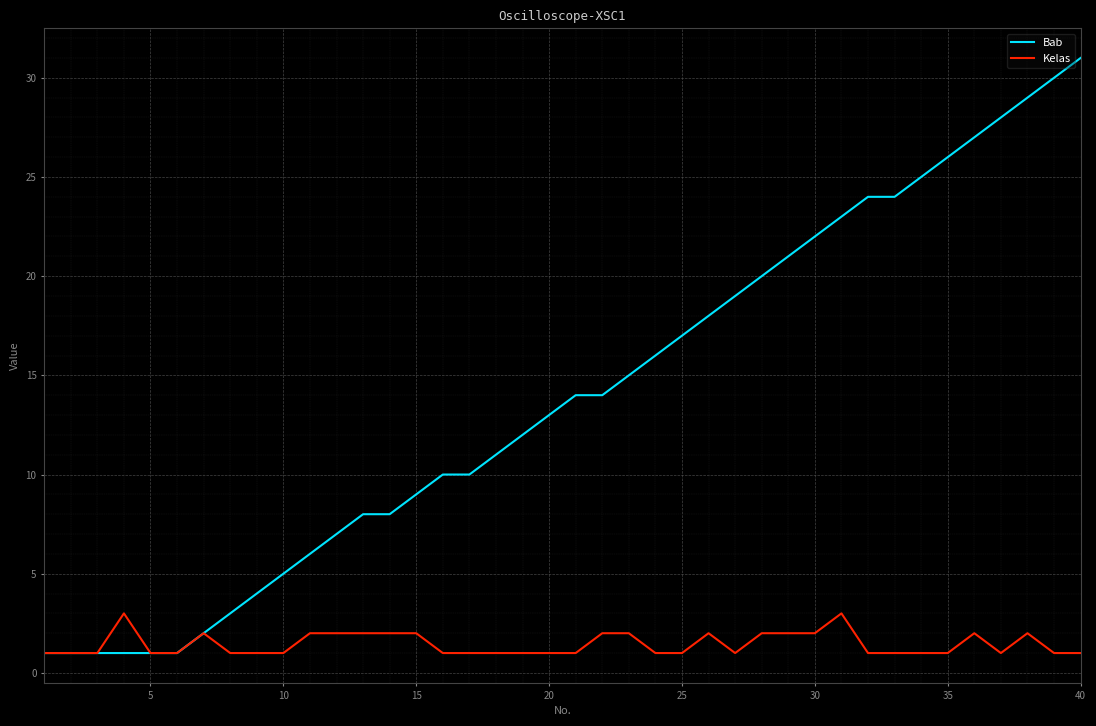

List the series in order of their peak value, lowest first.

Kelas, Bab